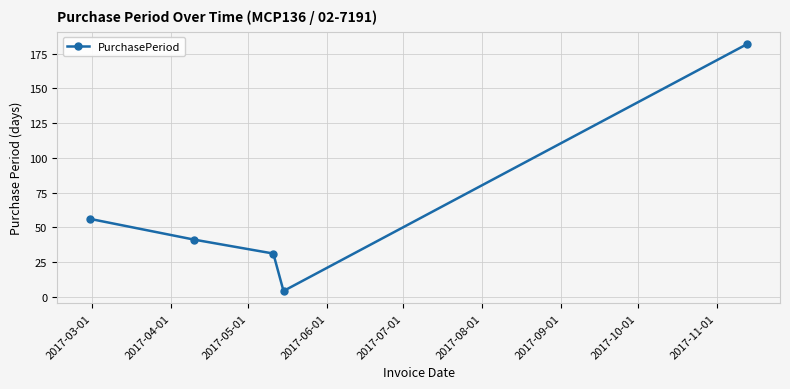

What is the value of the 2nd point from the left?

41